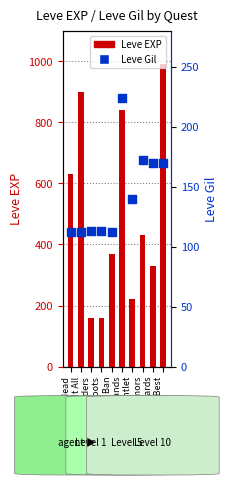

Which series reaches the minimum Y coordinate?

Leve Gil